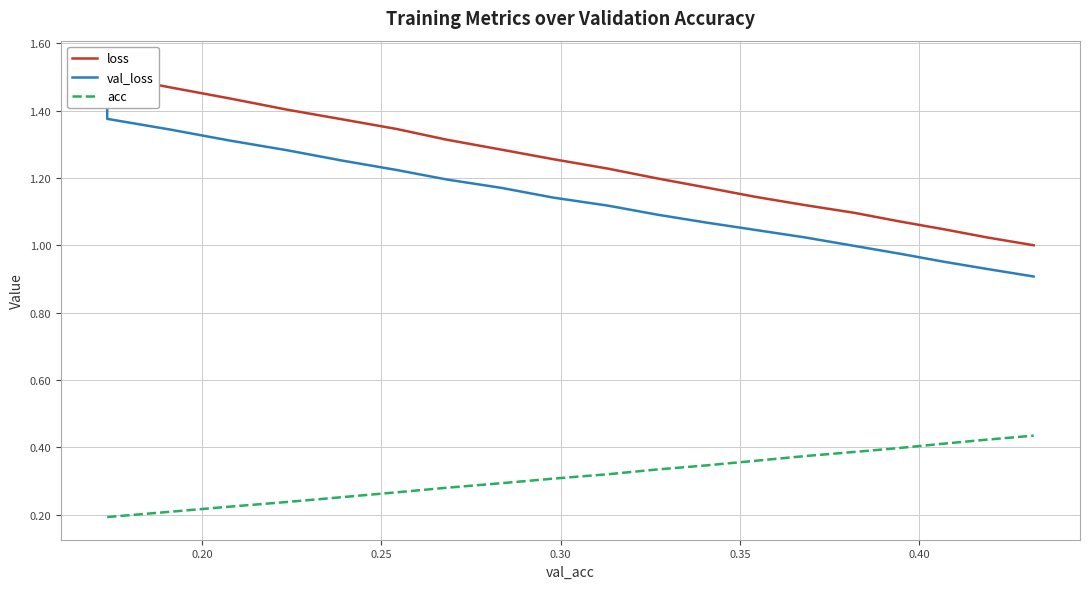

Which series has the largest range (max minus min)?

loss